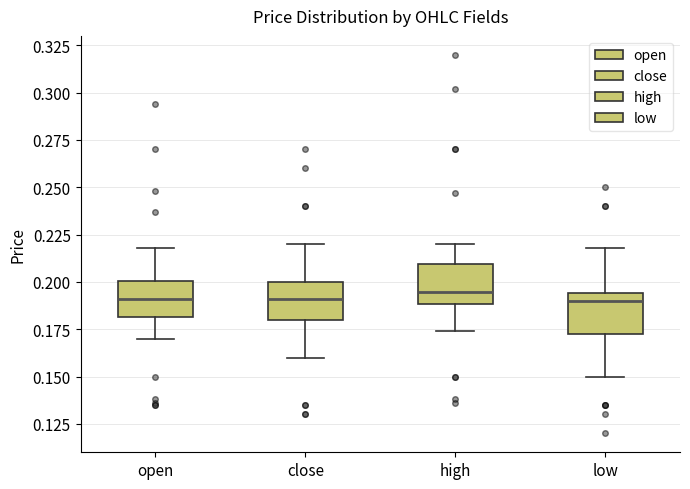

Reading left to right, transcribe this box plot: for each box, give where its median line is, the range the box spans, and where its two whiskers end, as read against the y-axis. The values are not printed on the chart, so give them approximately, as read against the axis.

open: median 0.190, box 0.180 to 0.200, whiskers 0.170 to 0.220
close: median 0.190, box 0.180 to 0.200, whiskers 0.160 to 0.220
high: median 0.195, box 0.190 to 0.210, whiskers 0.175 to 0.220
low: median 0.190, box 0.170 to 0.195, whiskers 0.150 to 0.220